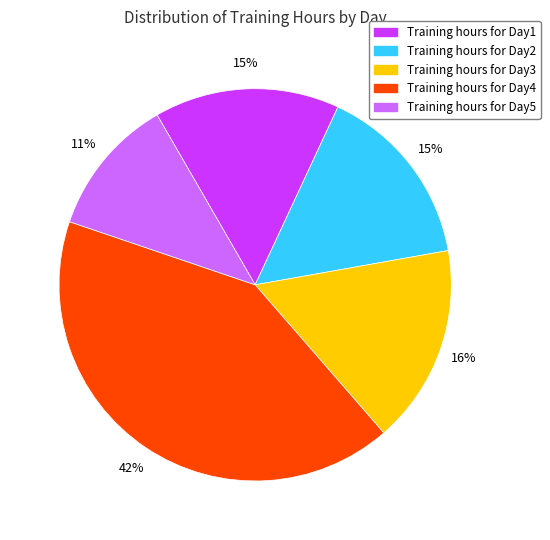

Does any single category account for the majority?

No